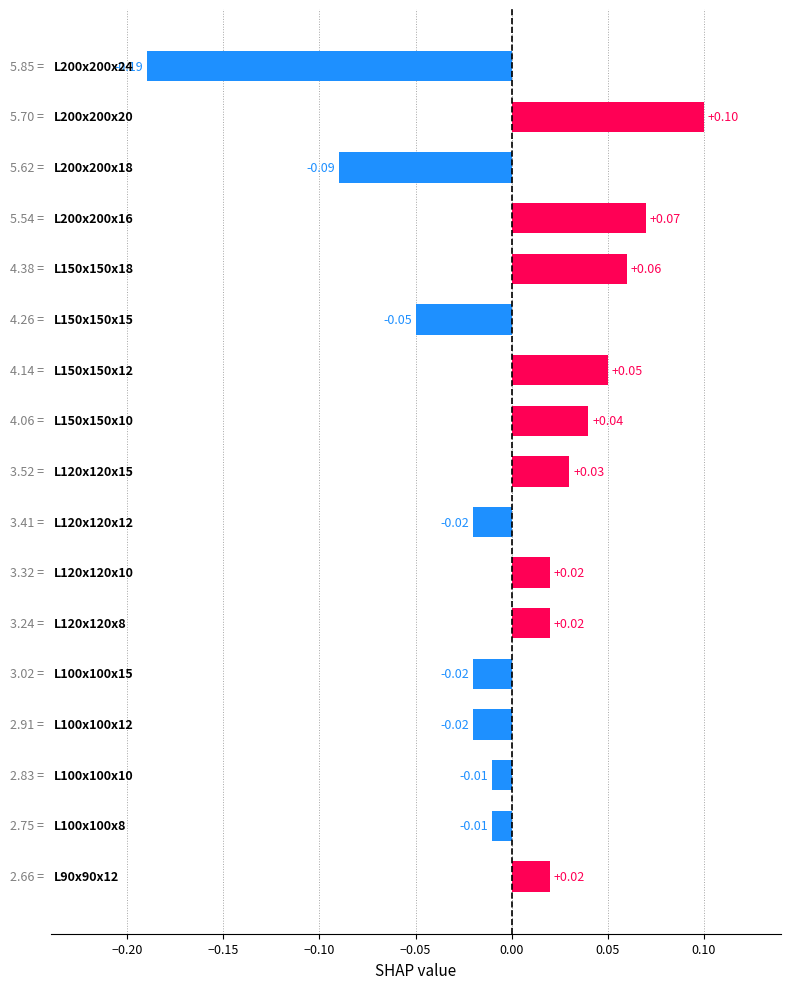

How many categories are shown in the chart?

17